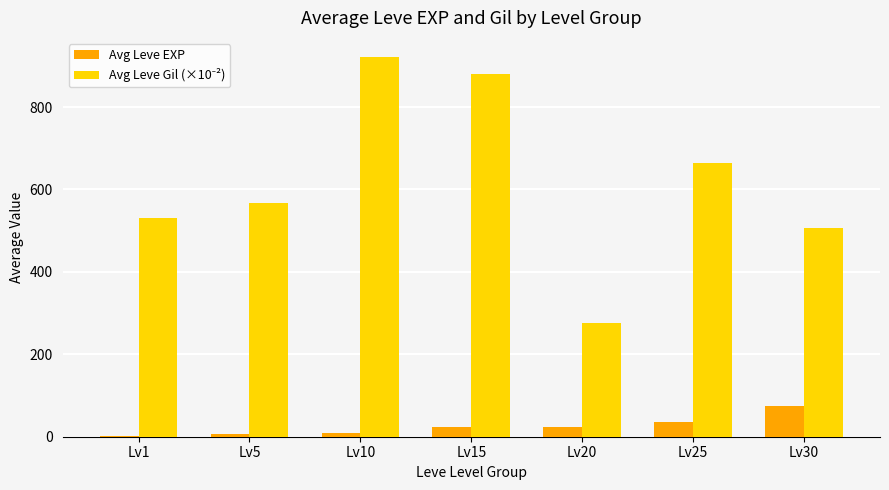

Is it true that Avg Leve EXP equals 74.3 at Lv30?

True